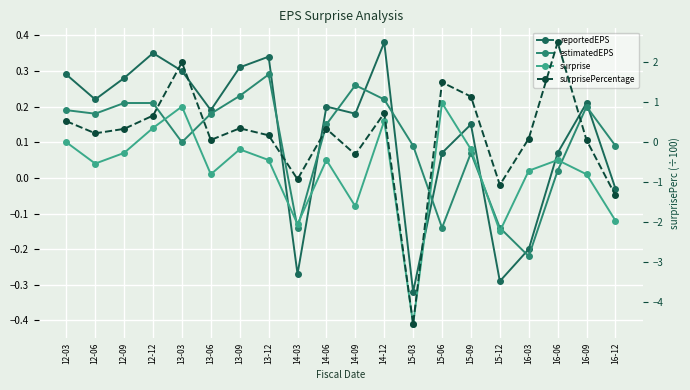

Rank the series at 15-12 from highest to lowest value.

estimatedEPS, surprise, reportedEPS, surprisePercentage